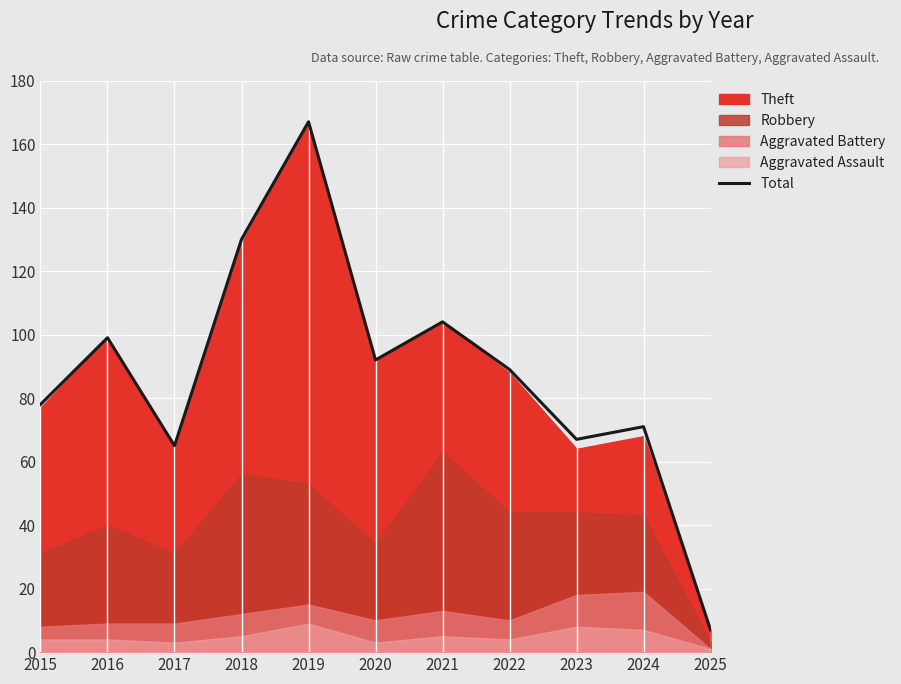

At which label is the value closest to 87?

2022